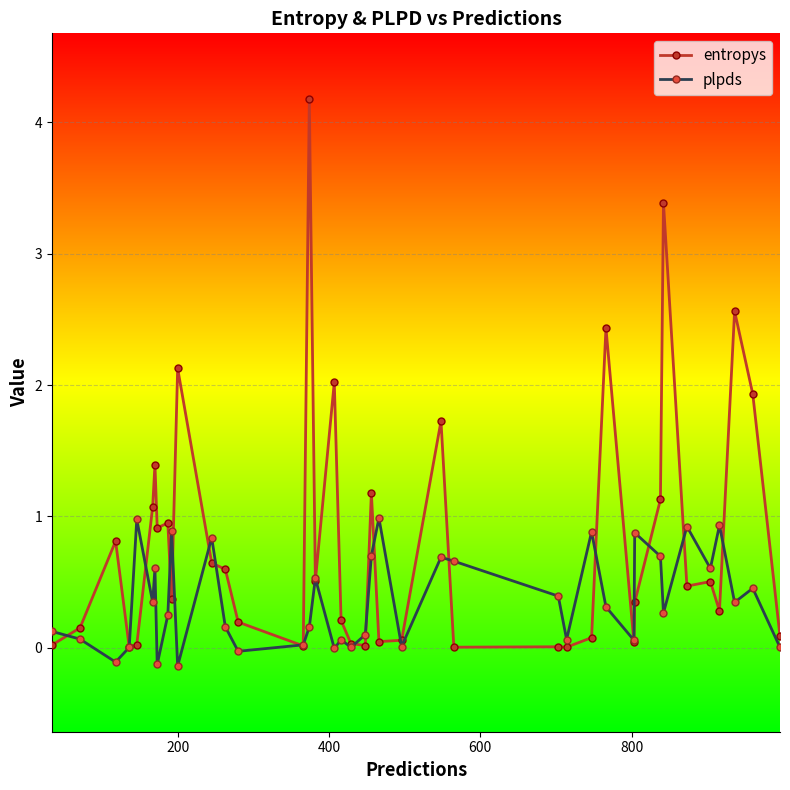

Which series has the widest spread of values?

entropys